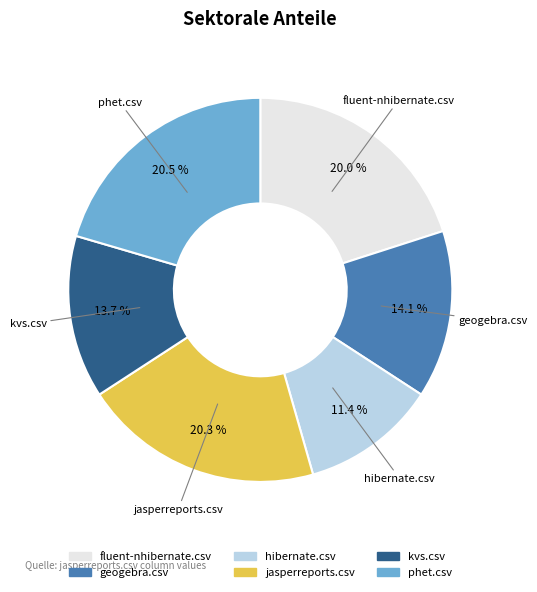

How many segments does this pie chart have?

6